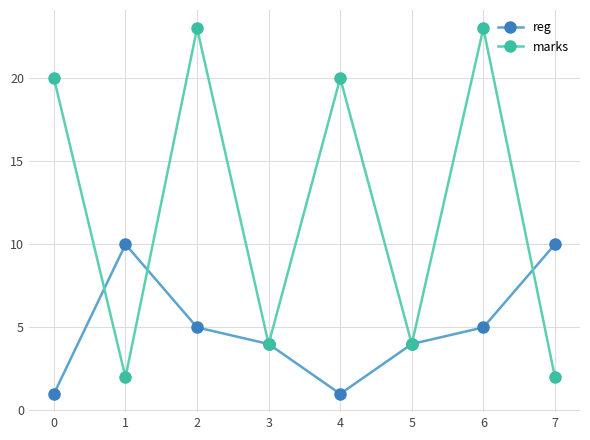

Which series has the largest range (max minus min)?

marks